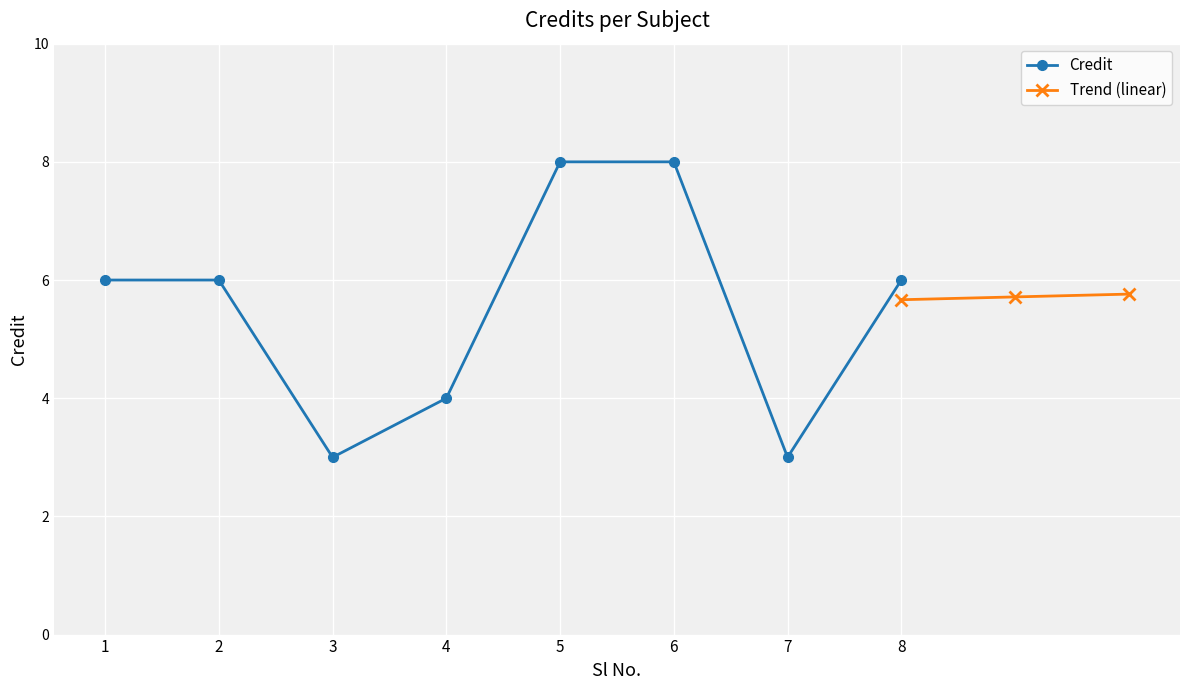

Count the values in the range 4 to 8.

6